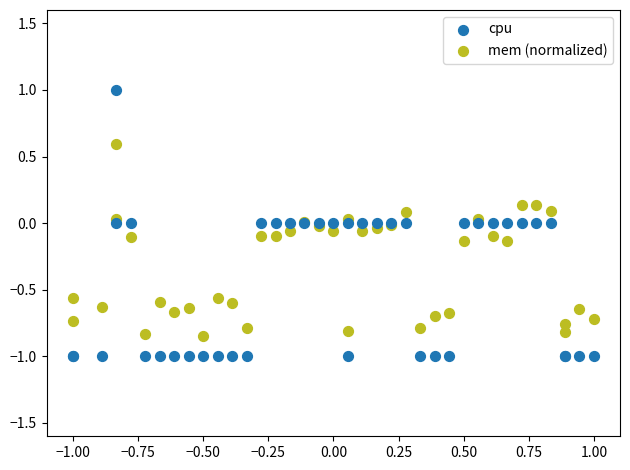

Which series contains the highest Y value?

cpu